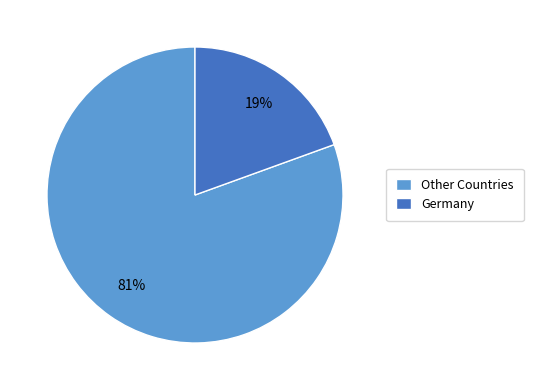

To the nearest percent, what is the combined percentage of Germany and Other Countries?

100%